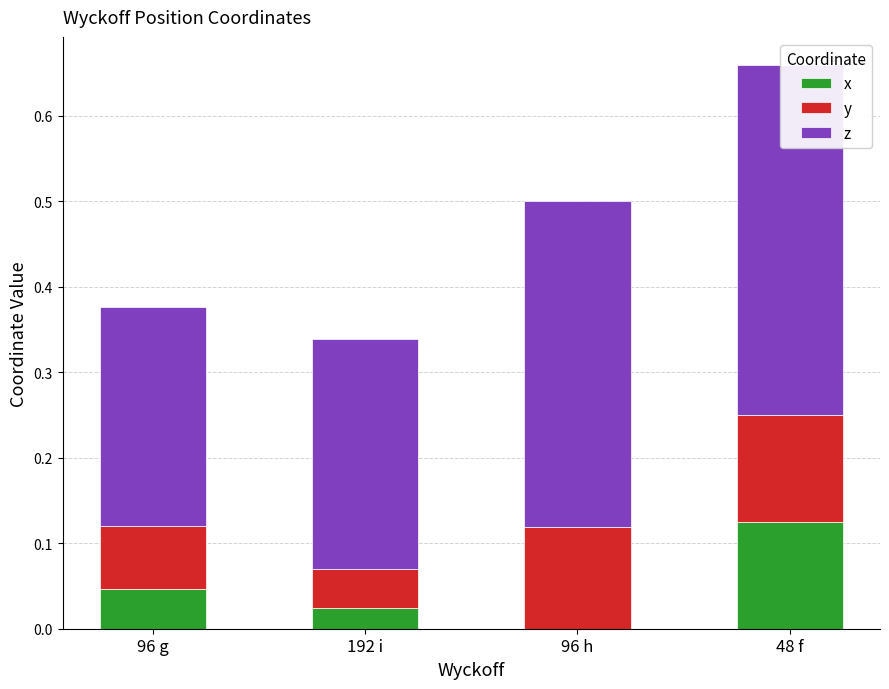

Reading left to right, extract all data points from this chart.

x: 96 g=0.0	192 i=0.0	96 h=0.0	48 f=0.1
y: 96 g=0.1	192 i=0.0	96 h=0.1	48 f=0.1
z: 96 g=0.3	192 i=0.3	96 h=0.4	48 f=0.4